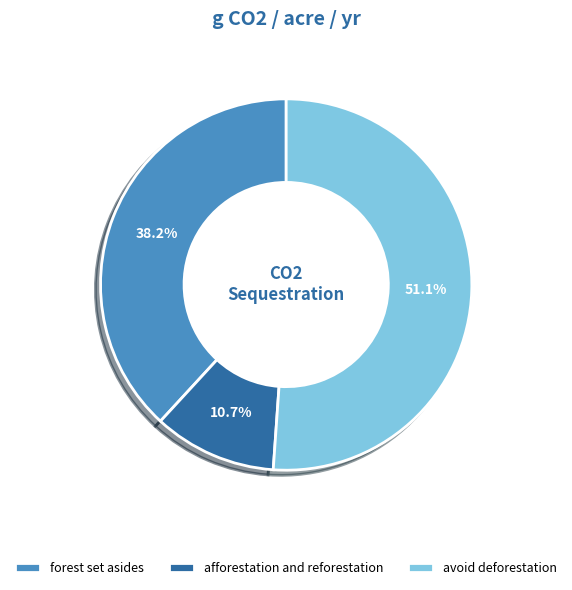

To the nearest percent, what is the combined percentage of afforestation and reforestation and forest set asides?

49%